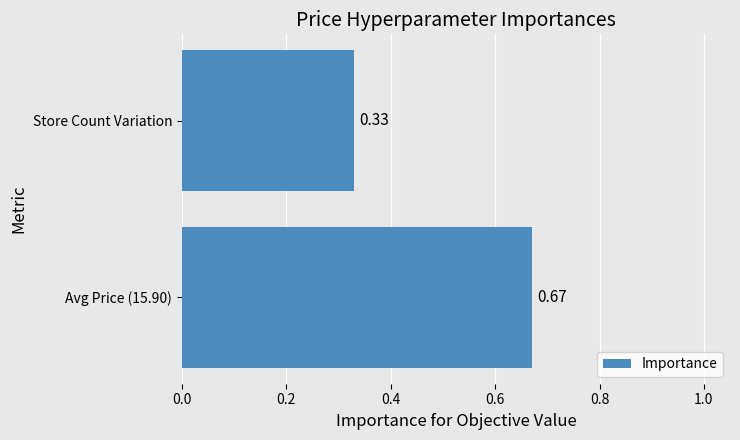

Which category has the lowest value across all series?

Store Count Variation